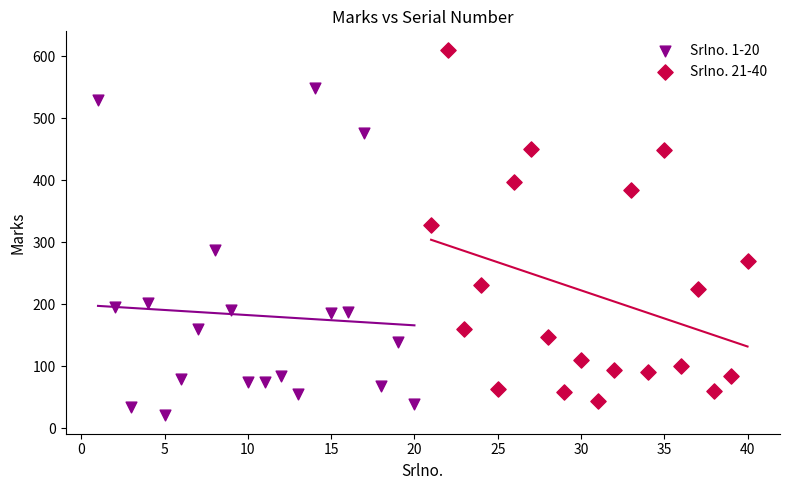

Which series contains the highest Y value?

Srlno. 21-40